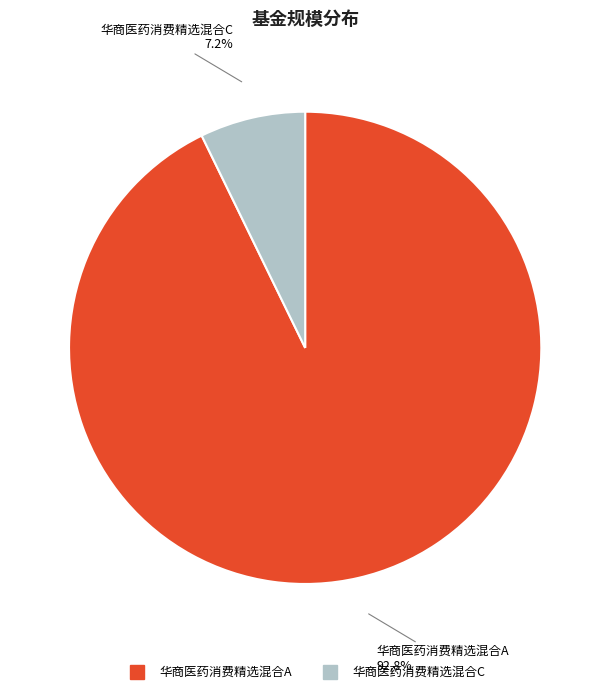

Does any single category account for the majority?

Yes